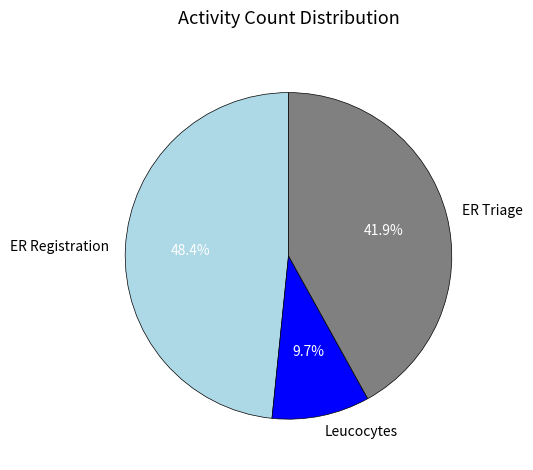

Does ER Triage account for over 50% of the chart?

No